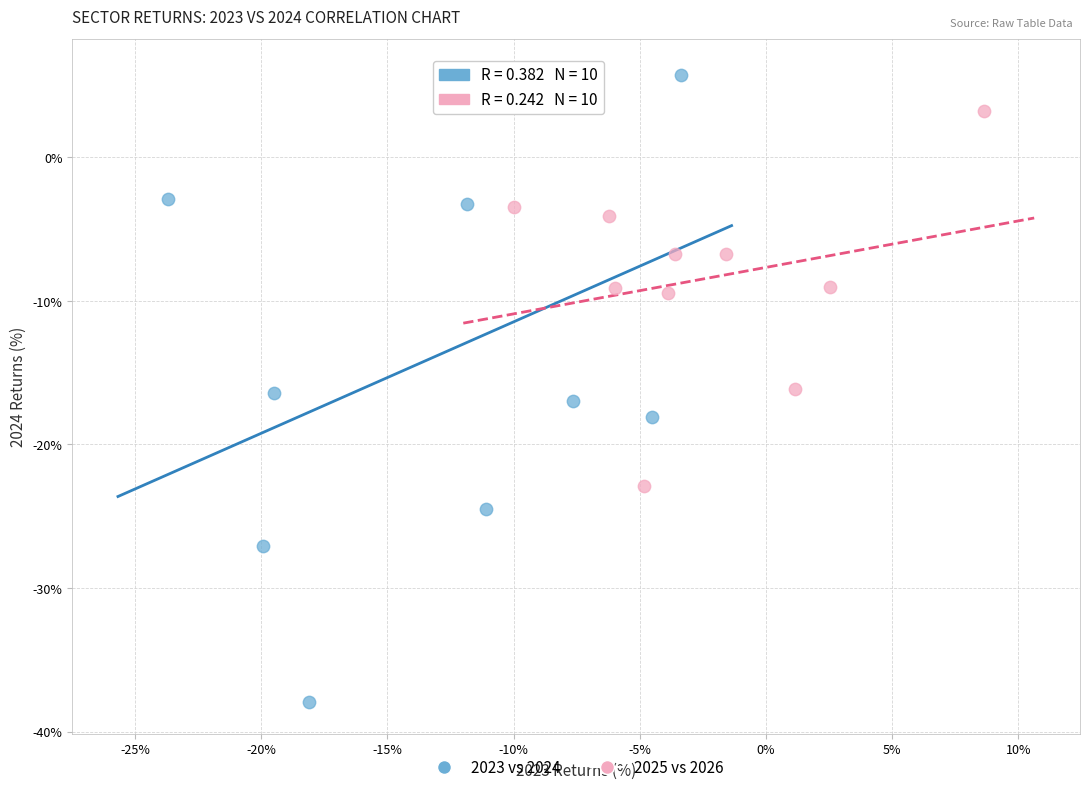

Which series reaches the maximum Y coordinate?

2023 vs 2024